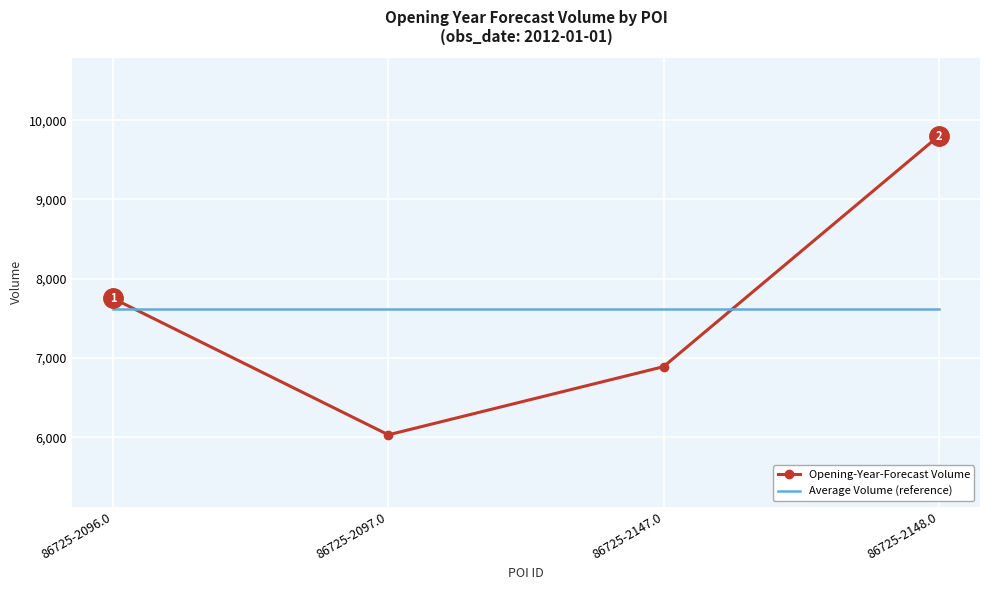

The value of Opening-Year-Forecast Volume at 86725-2147.0 is 6890.0. True or false?

True